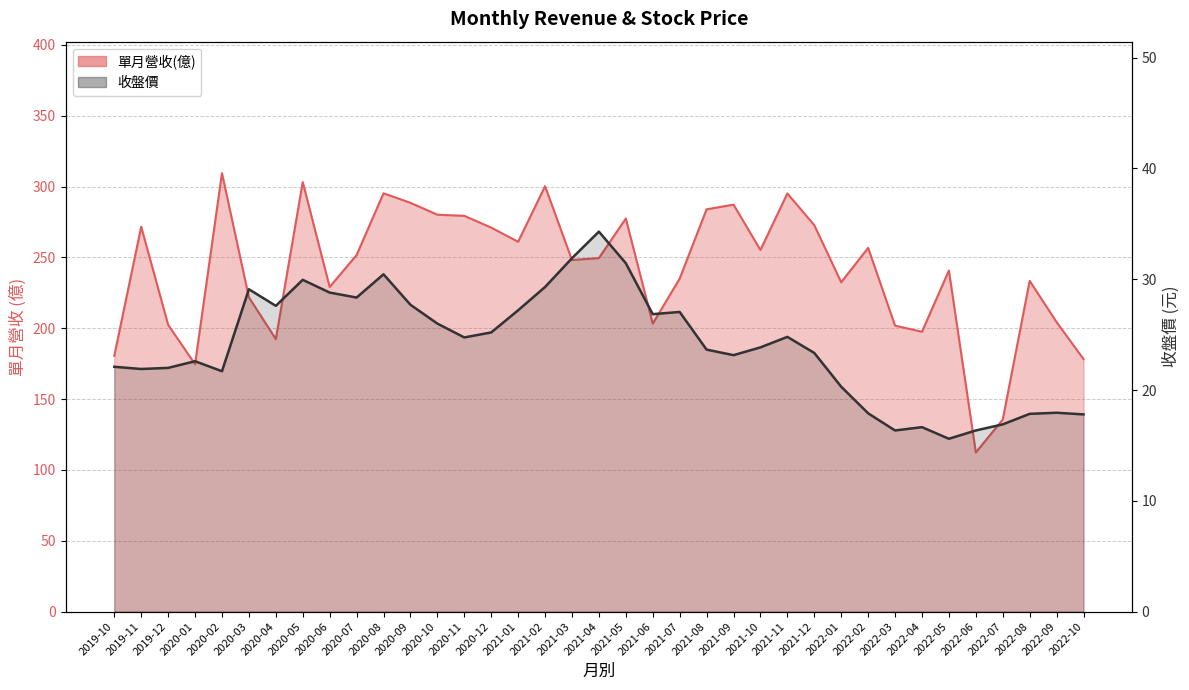

Which series has the largest range (max minus min)?

單月營收(億)